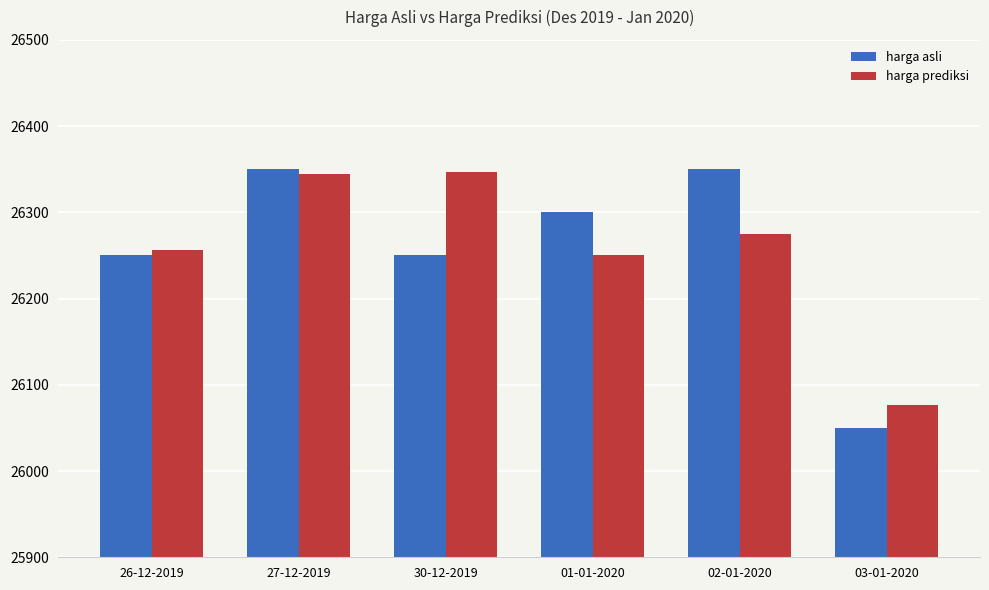

How many data points in harga prediksi are above 26274?

3